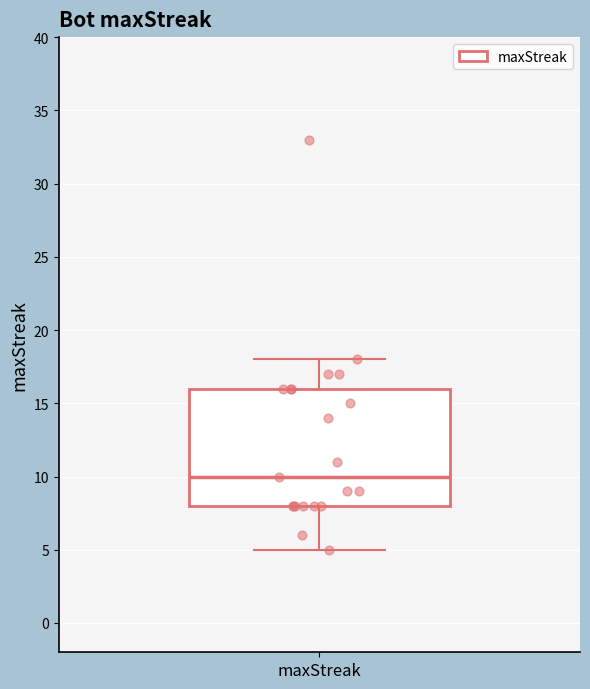

Transcribe this box plot: give where the median line is, the range the box spans, and where the two whiskers end, as read against the y-axis. The values are not printed on the chart, so give them approximately, as read against the axis.

median 10, box 8 to 16, whiskers 5 to 18